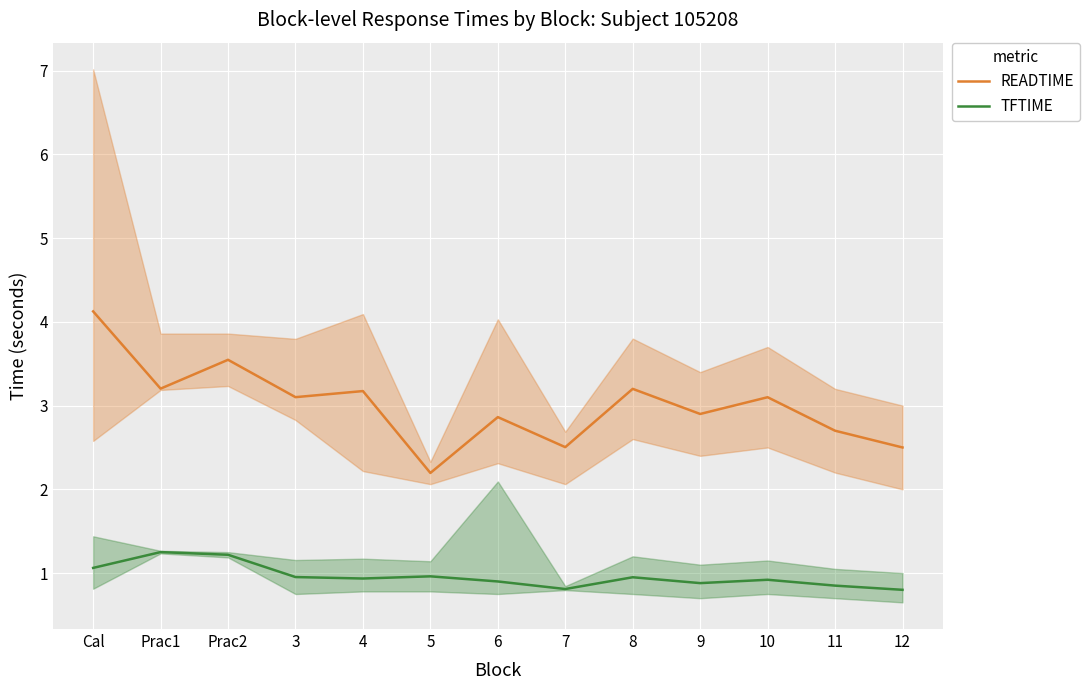

How many data points in READTIME are less than 3?

6